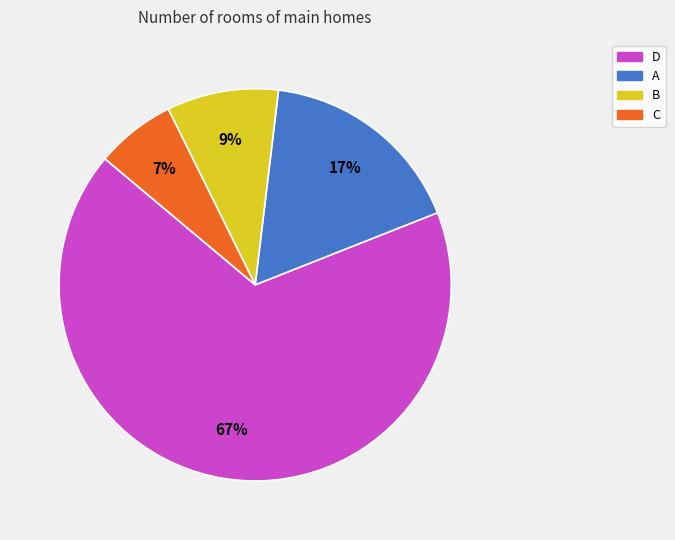

To the nearest percent, what is the average slice percentage?

25%